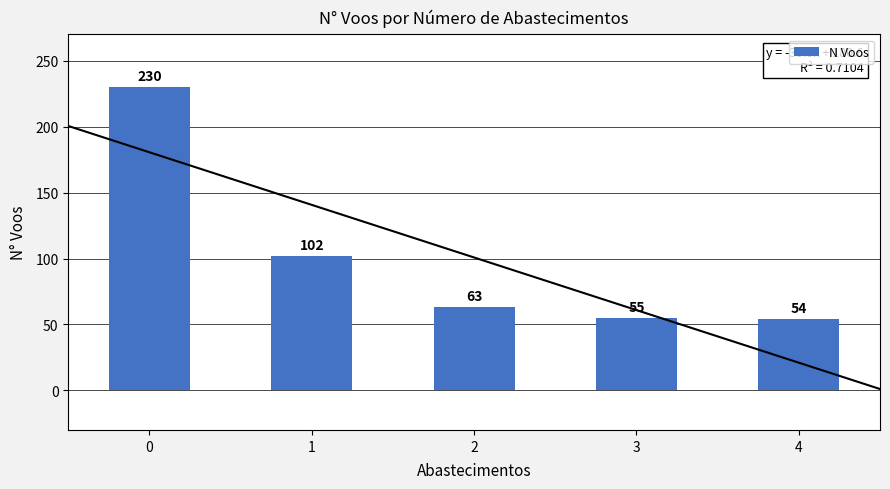

At which category does the chart reach its minimum across all series?

4